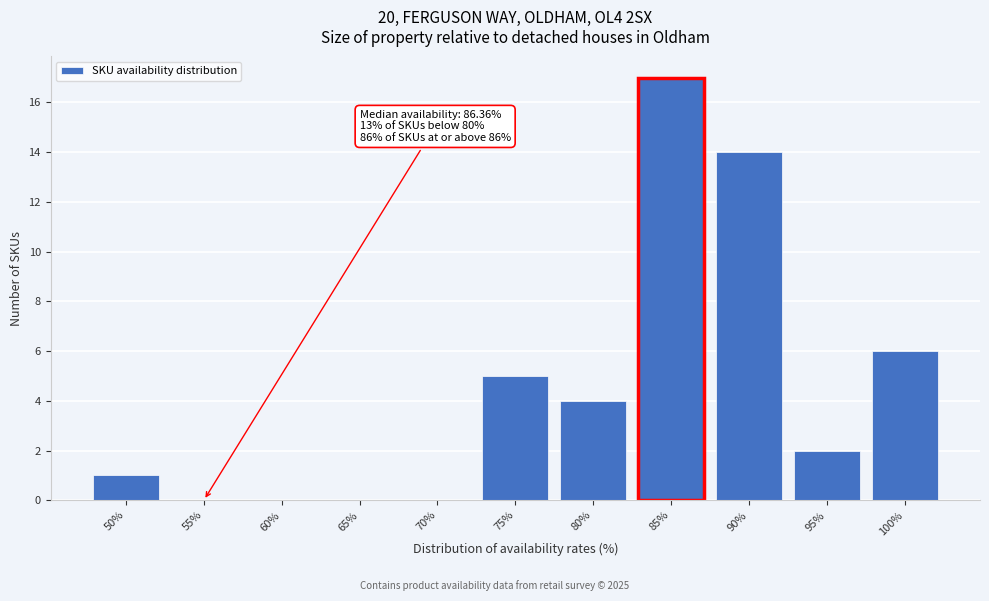

Reading right to left, what are all the values shown in this chart?

100%=6	95%=2	90%=14	85%=17	80%=4	75%=5	70%=0	65%=0	60%=0	55%=0	50%=1